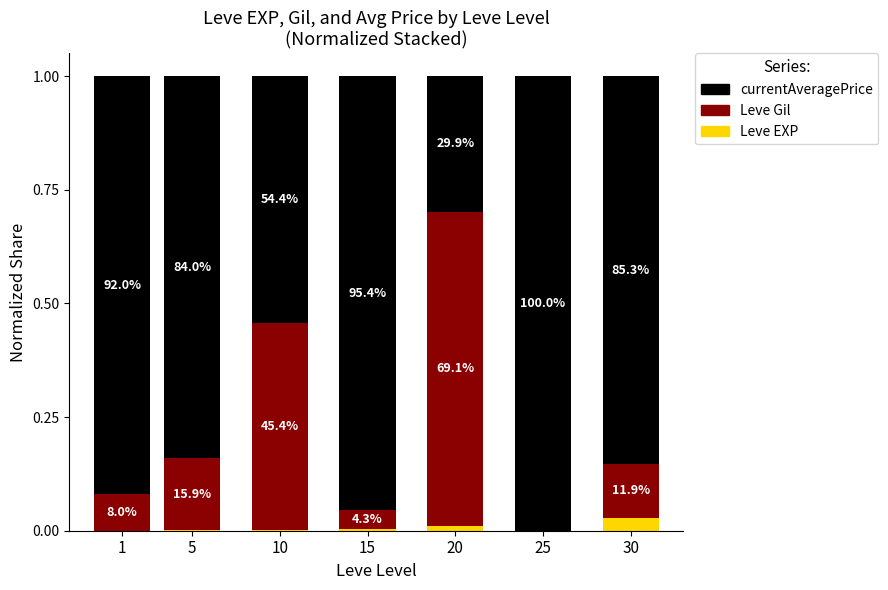

What are all the series names shown in the legend?

currentAveragePrice, Leve Gil, Leve EXP